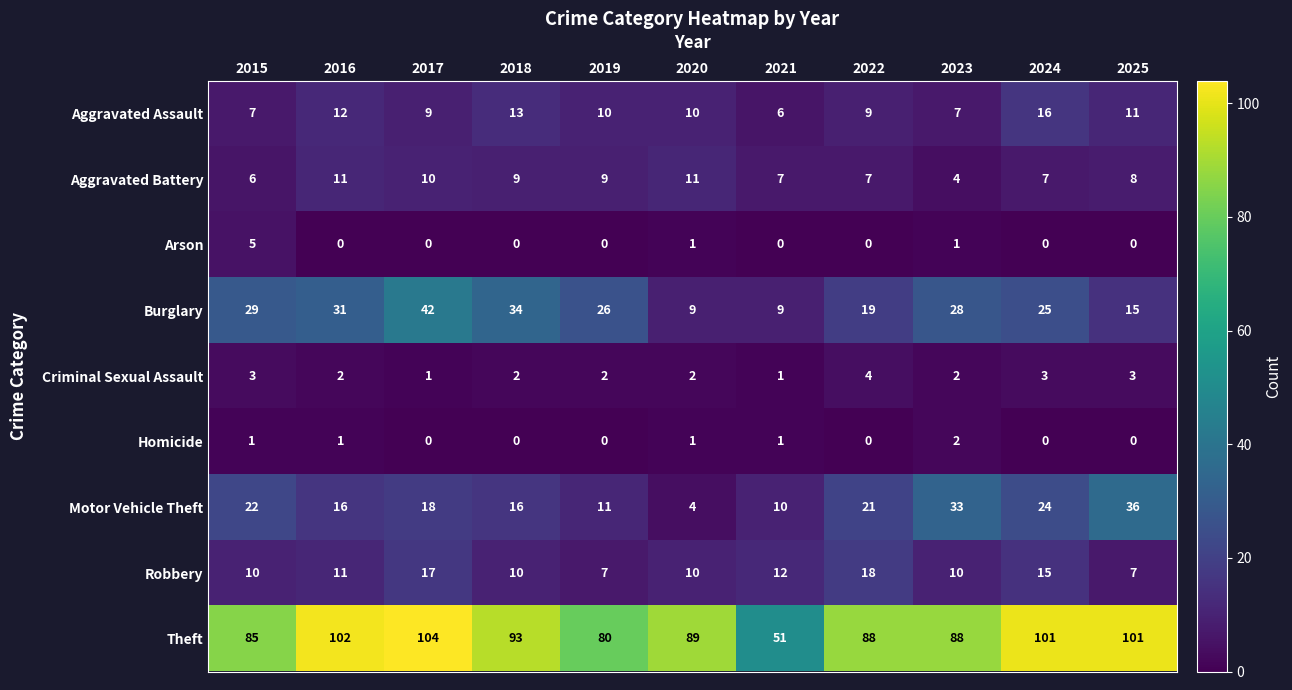

Which series has the largest range (max minus min)?

Theft